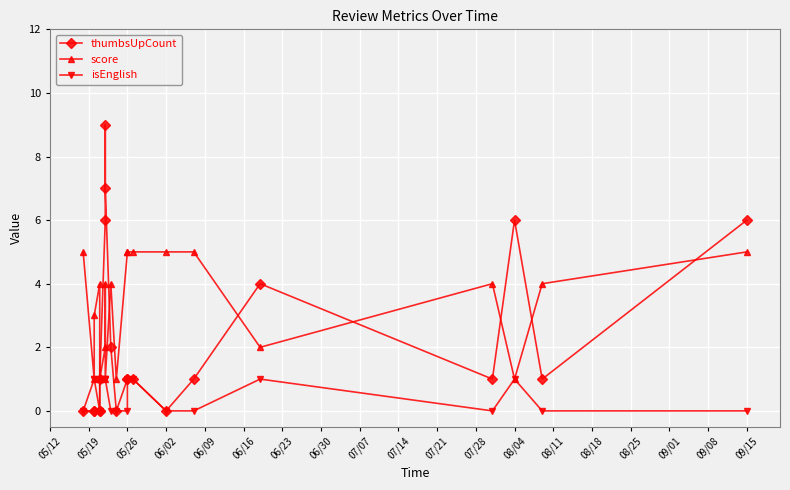

Where is the first local minimum for score?

05/19